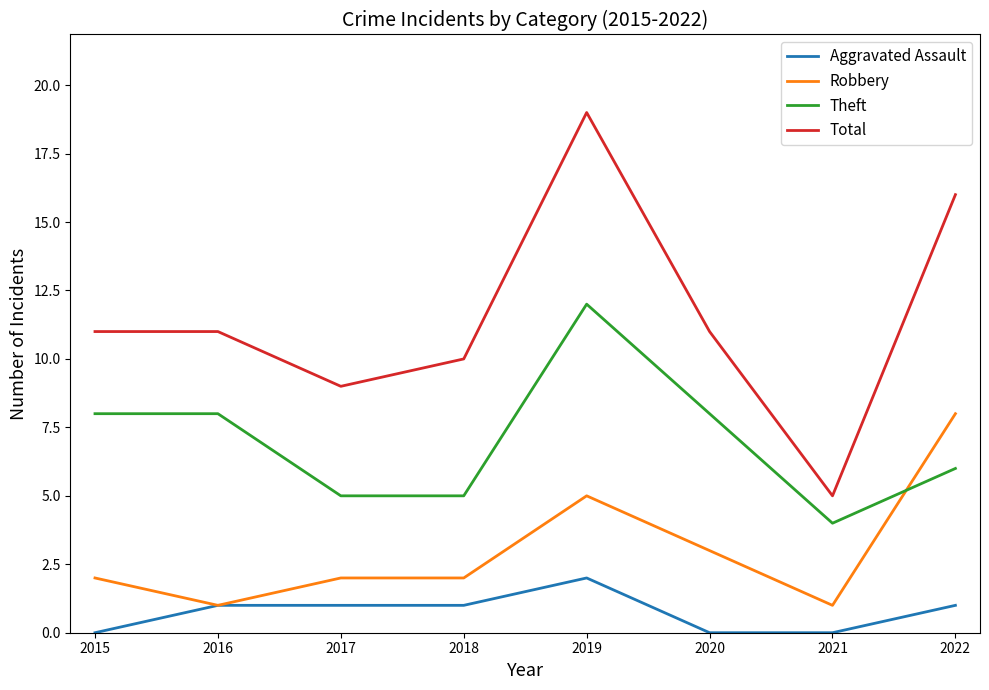

True or false: Theft and Aggravated Assault intersect in this chart.

False